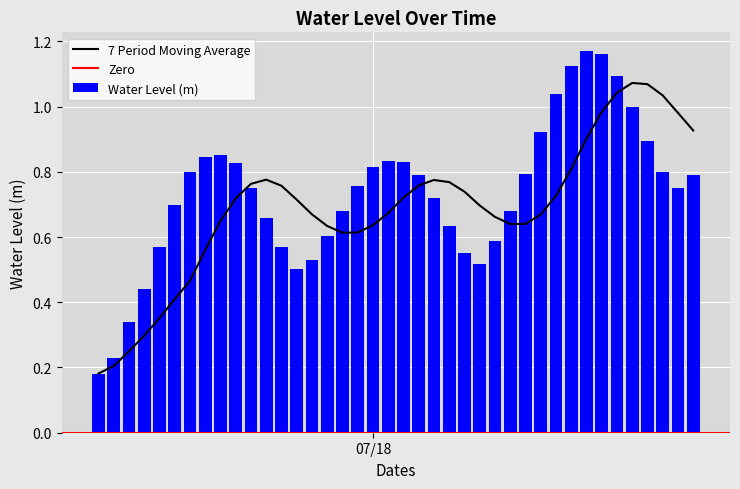

What is the label of the 36th bar from the left?

2023-07-18 17:00:00